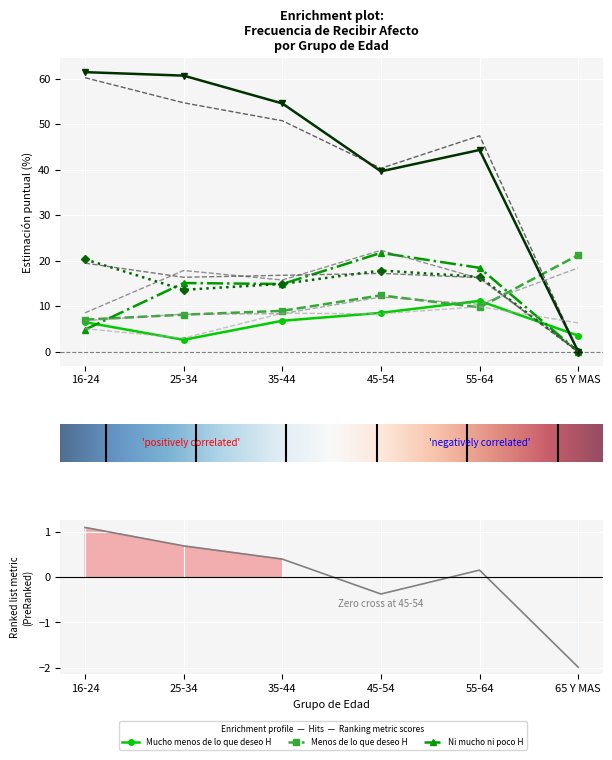

How many categories are shown in the chart?

6